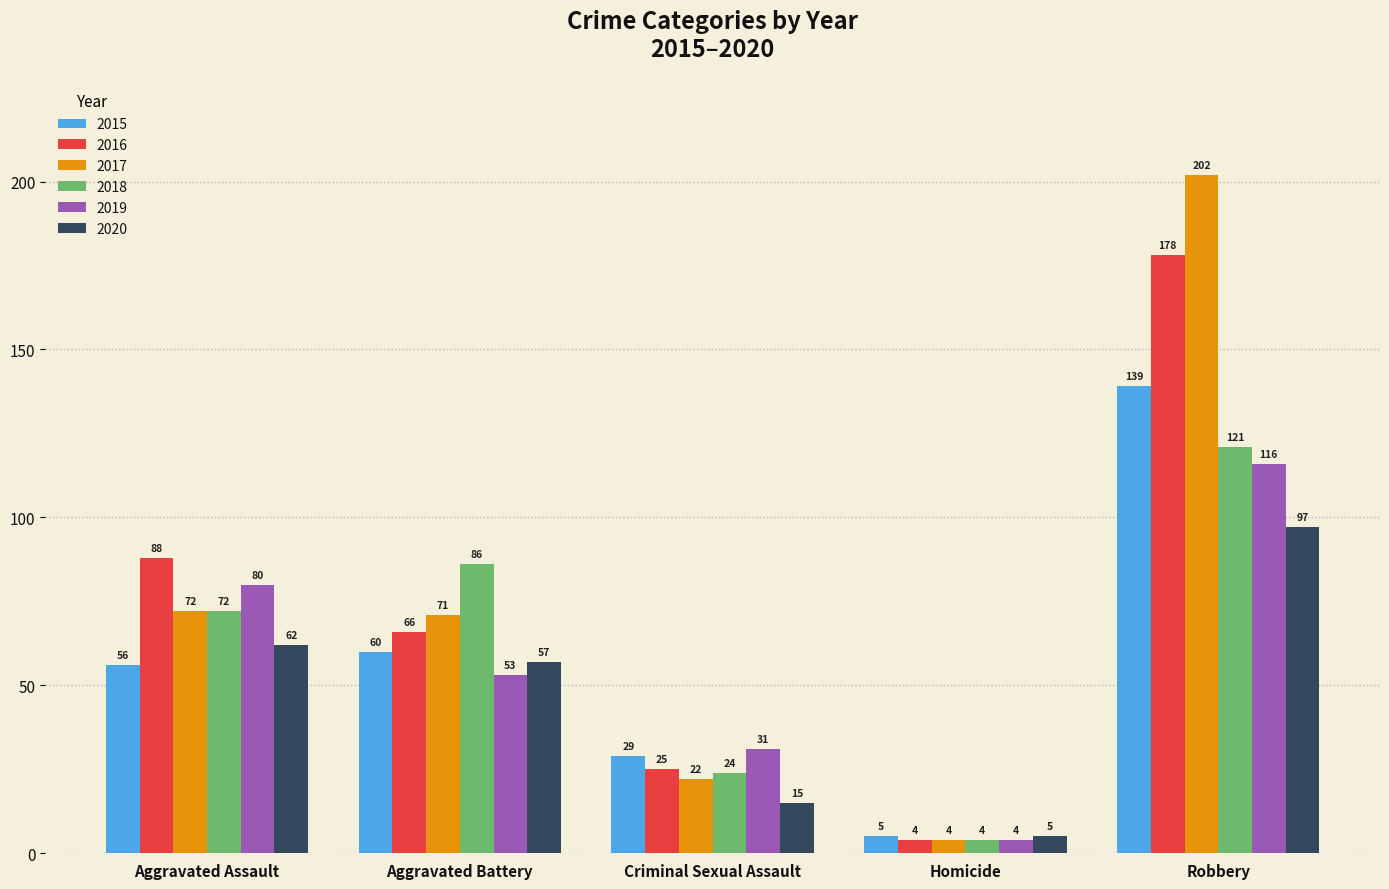

At which category is the sum across all series the highest?

Robbery